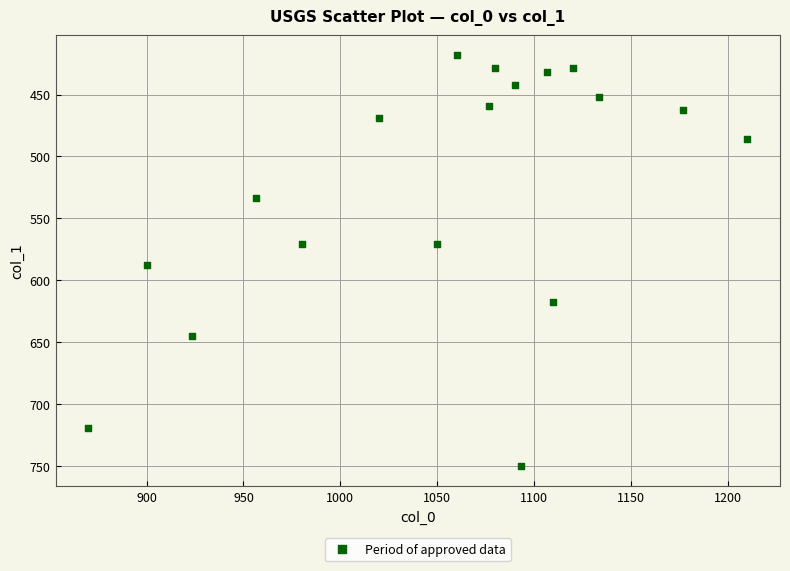

What is the range of X values (max minus min)?

340.0